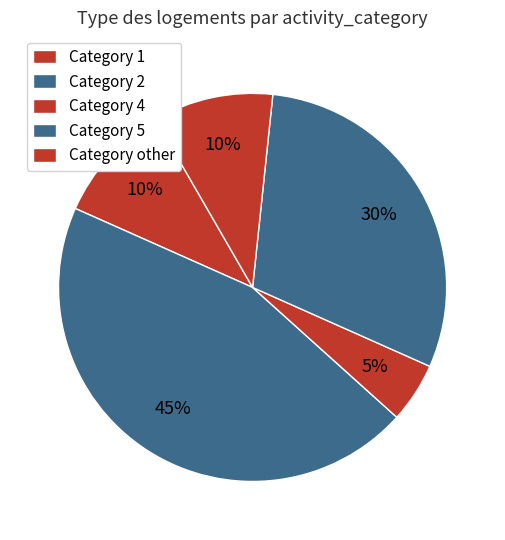

Count the number of slices in the pie.

5